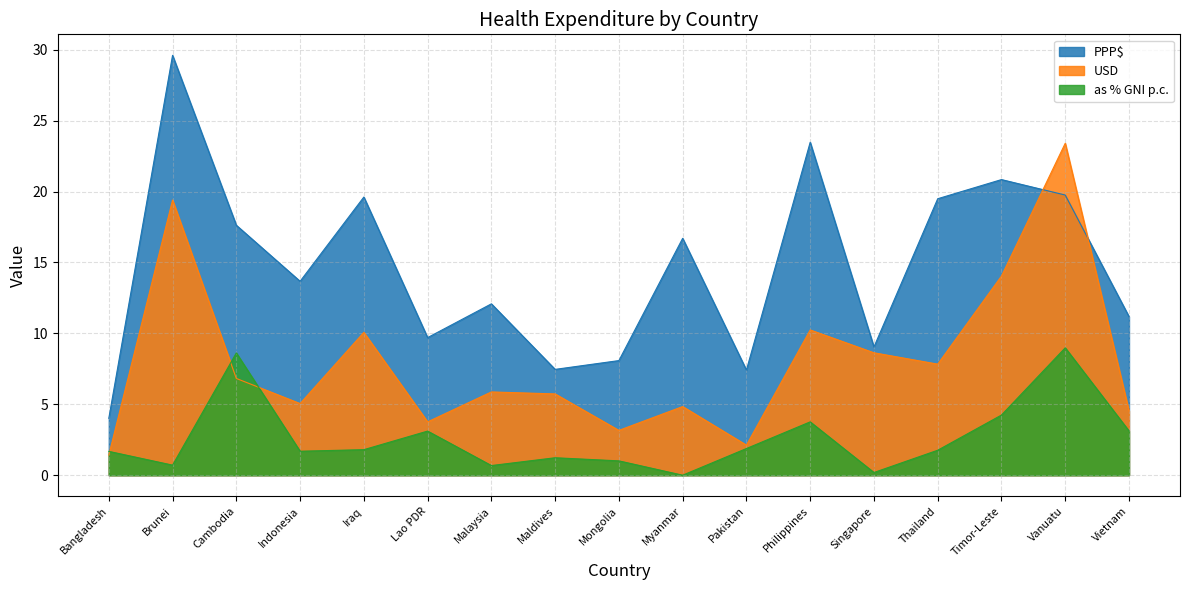

At which label does as % GNI p.c. reach its peak?

Vanuatu